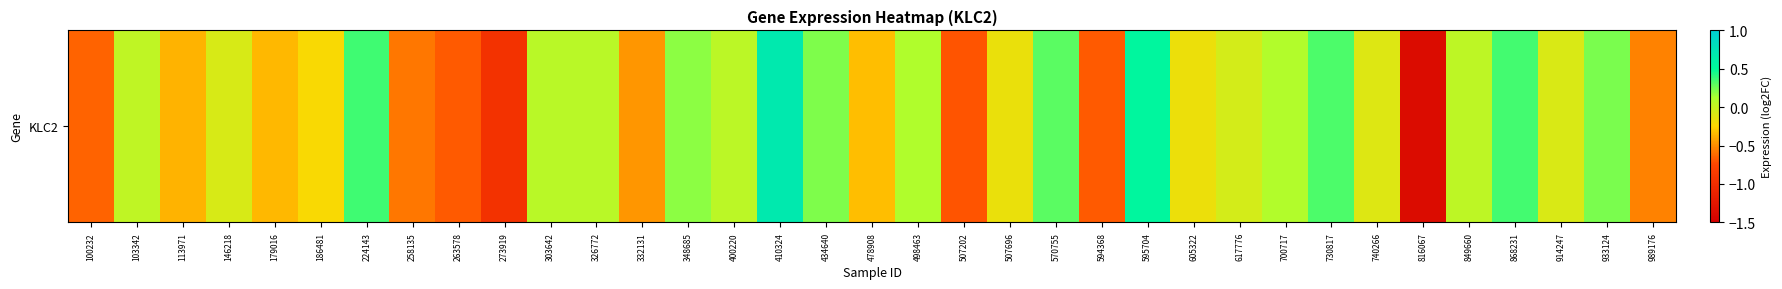

Read the value at 326772.

0.1